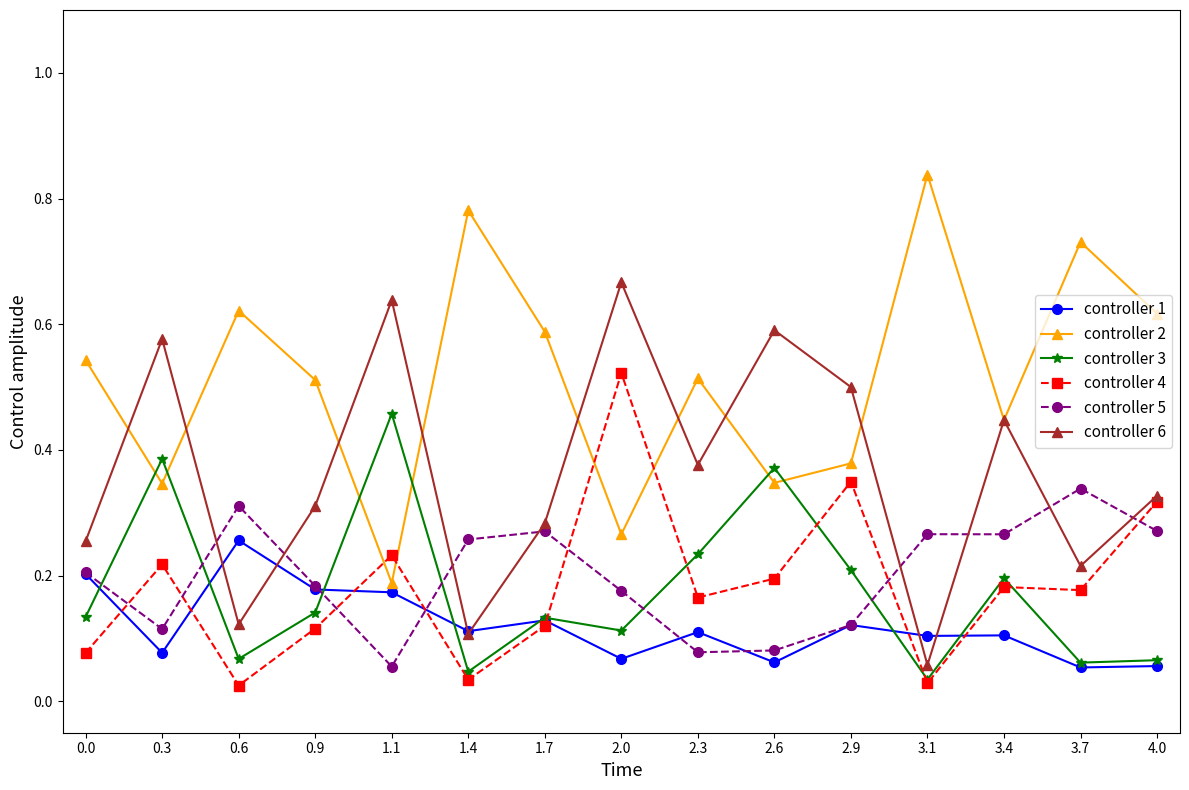

Is it true that controller 2 equals 0.6 at 1.7?

True